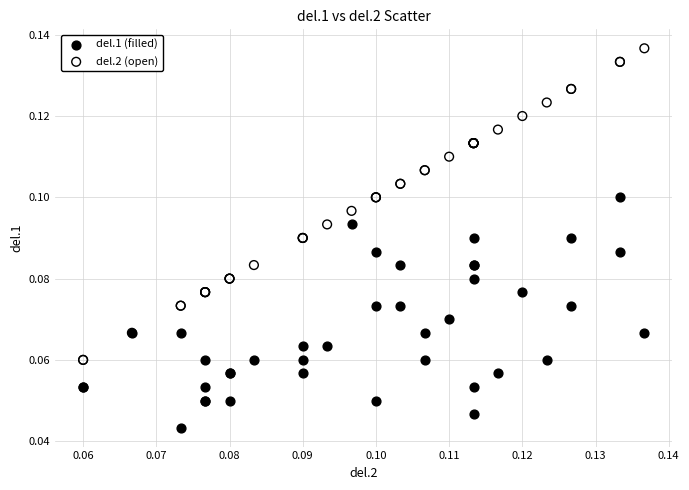

What are all the series names shown in the legend?

del.1 (filled), del.2 (open)